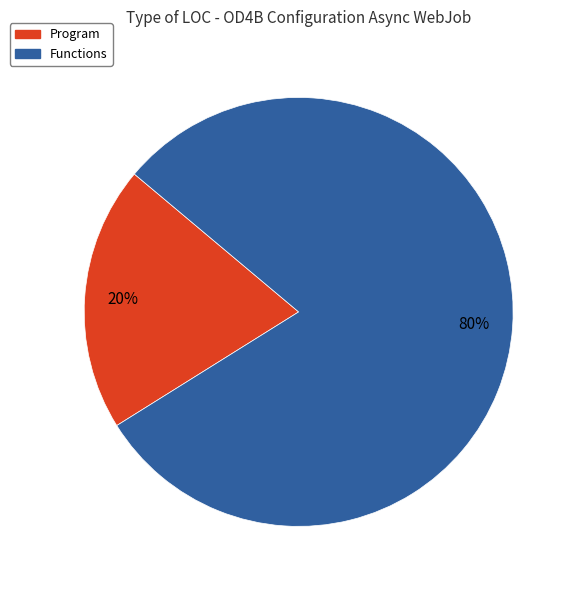

What percentage is the Program slice, to the nearest percent?

20%